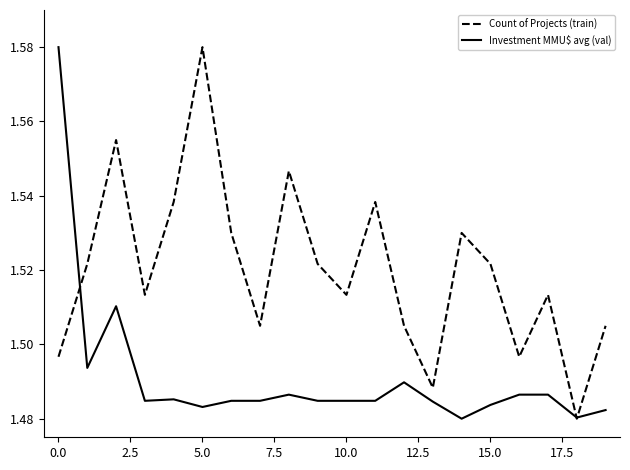

Which series has the largest total across all categories?

Count of Projects (train)